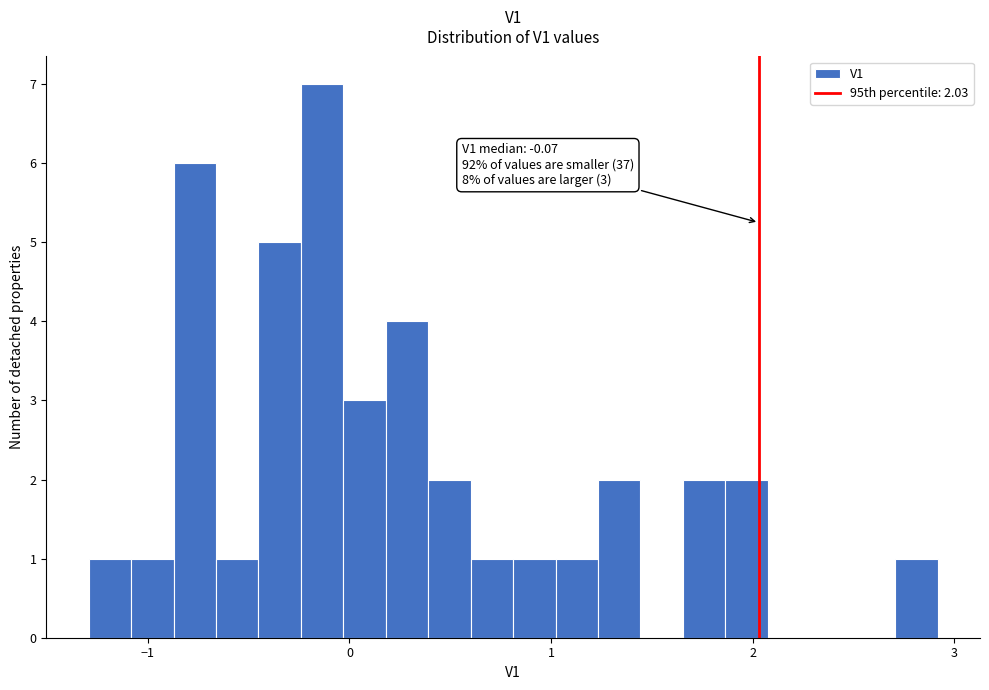

Read against the x-axis, roughly where is the centre of the tallest bar?

-0.1